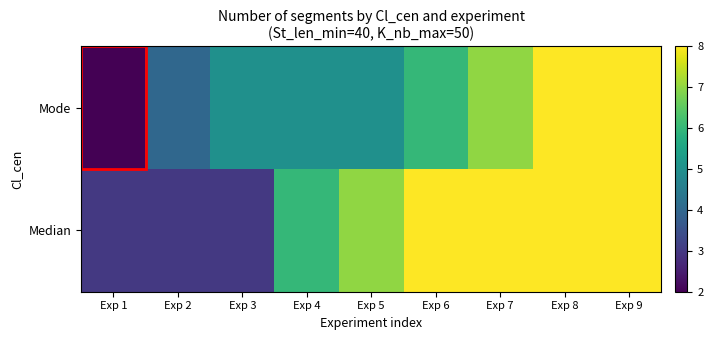

Reading left to right, transcribe all the data shown in this chart.

Median: Exp 1=3	Exp 2=3	Exp 3=3	Exp 4=6	Exp 5=7	Exp 6=8	Exp 7=8	Exp 8=8	Exp 9=8
Mode: Exp 1=2	Exp 2=4	Exp 3=5	Exp 4=5	Exp 5=5	Exp 6=6	Exp 7=7	Exp 8=8	Exp 9=8